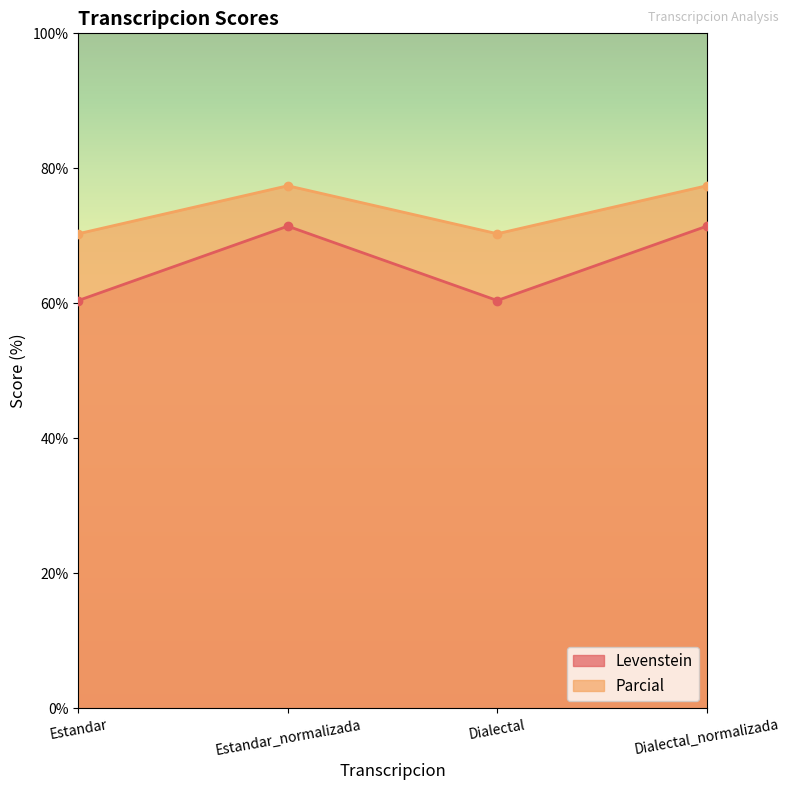

At which label is Levenstein closest to 65?

Estandar